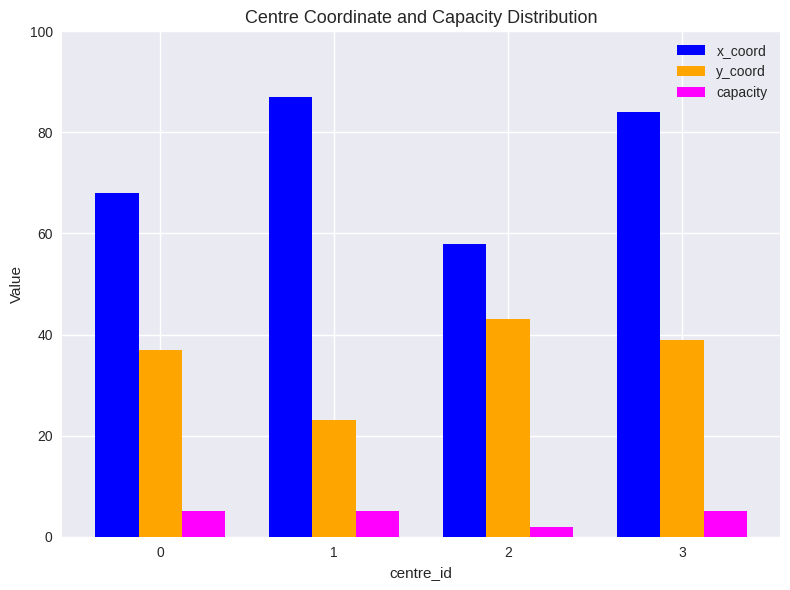

What is the sum of all y_coord values?

142